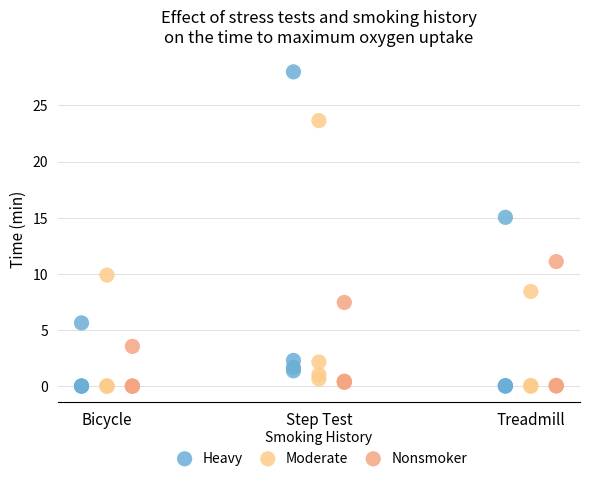

Which series contains the highest Y value?

Heavy